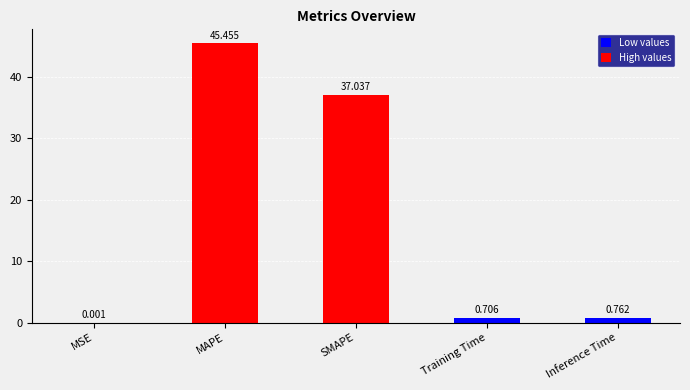

What is the approximate value at Inference Time?

0.8